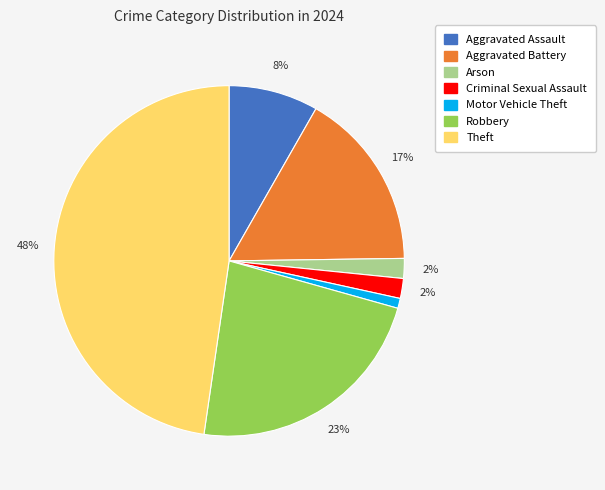

To the nearest percent, what is the difference between the largest and smallest slice percentages?

47%